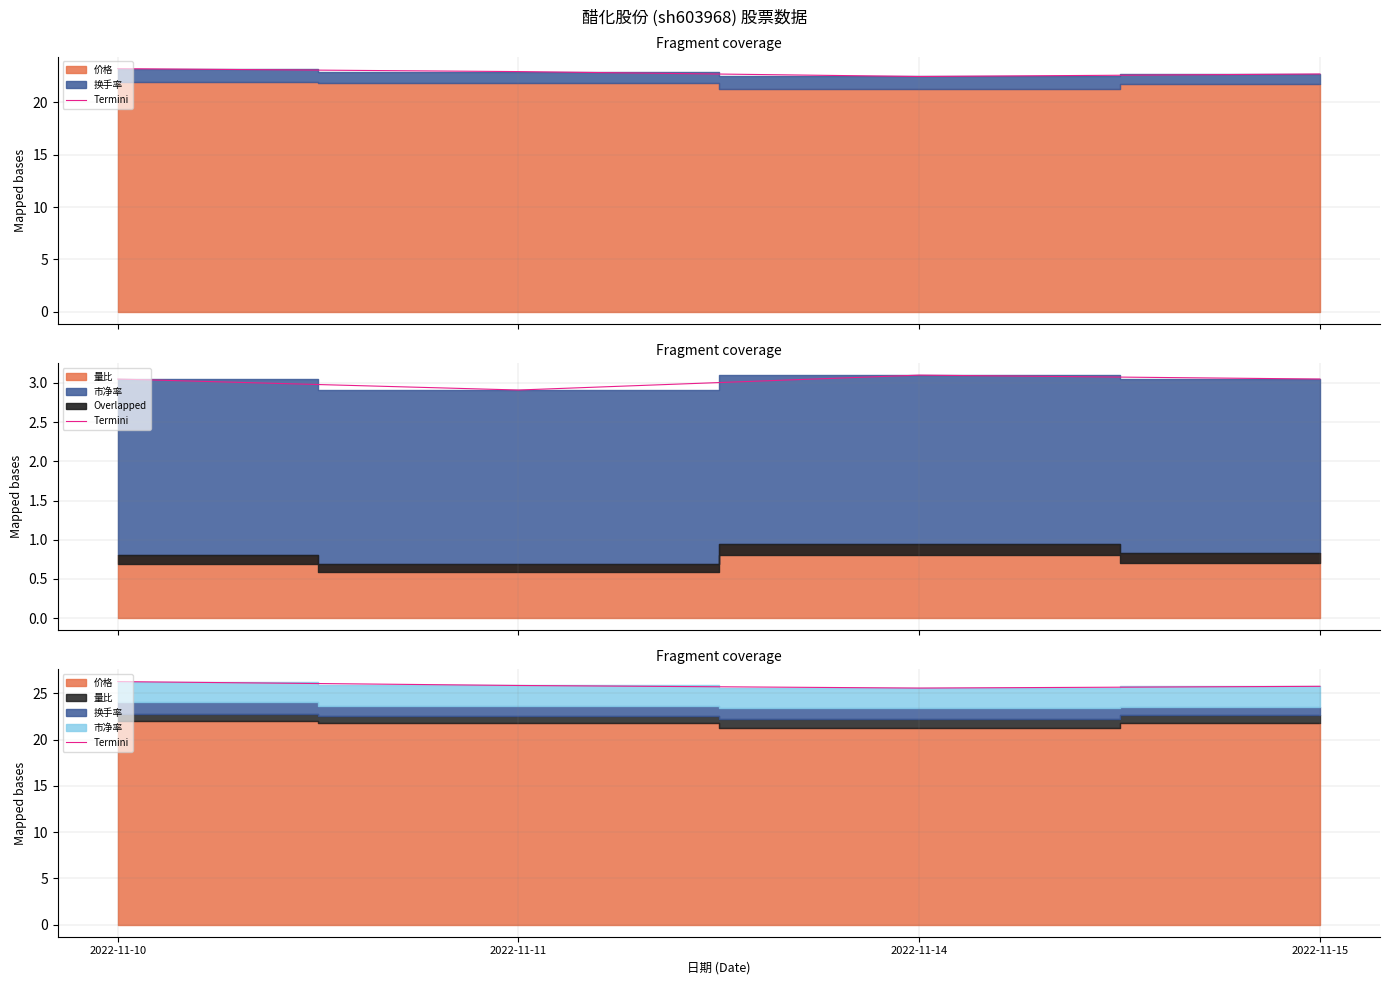

At which category does the chart reach its minimum across all series?

2022-11-14